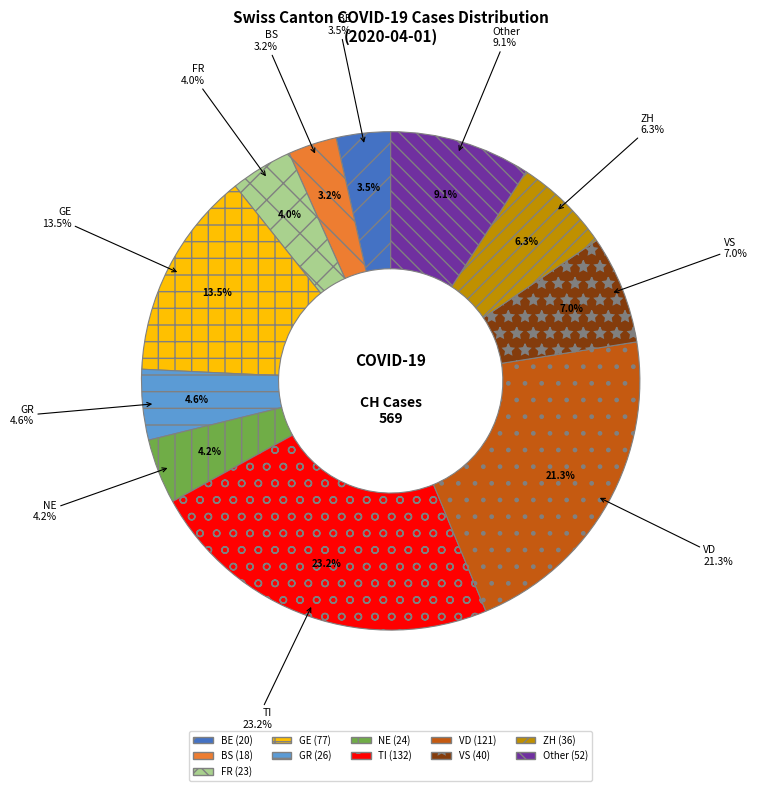

Combined, do ZH and GE account for over 50%?

No